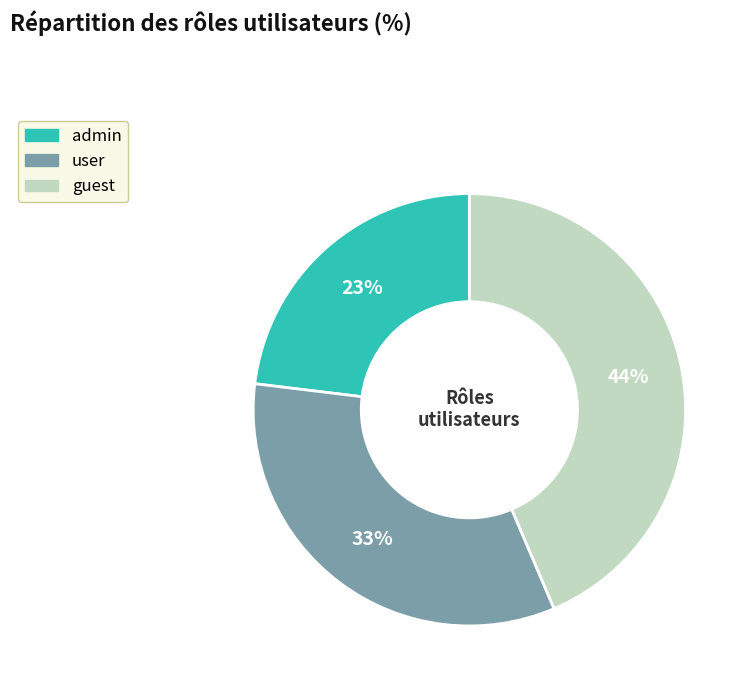

To the nearest percent, what percentage of the pie is user?

33%